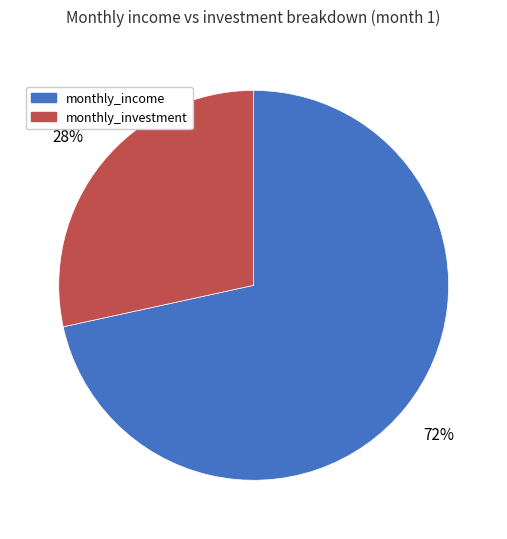

How many segments does this pie chart have?

2